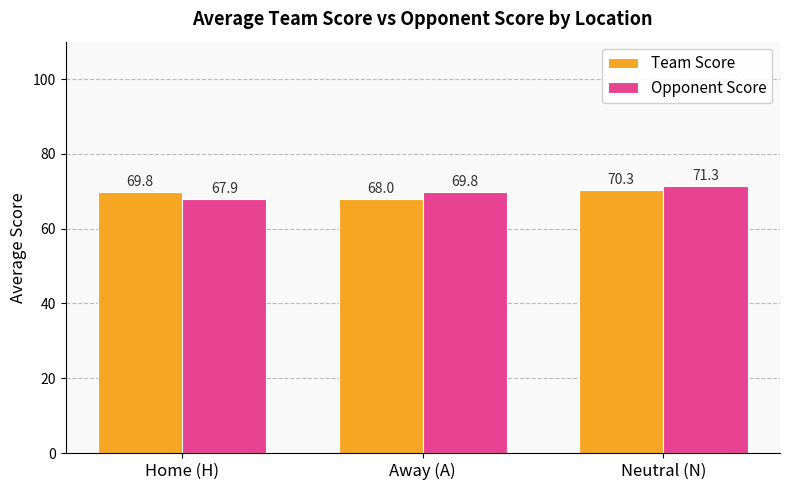

Are the bars grouped side by side (vs. stacked)?

Yes